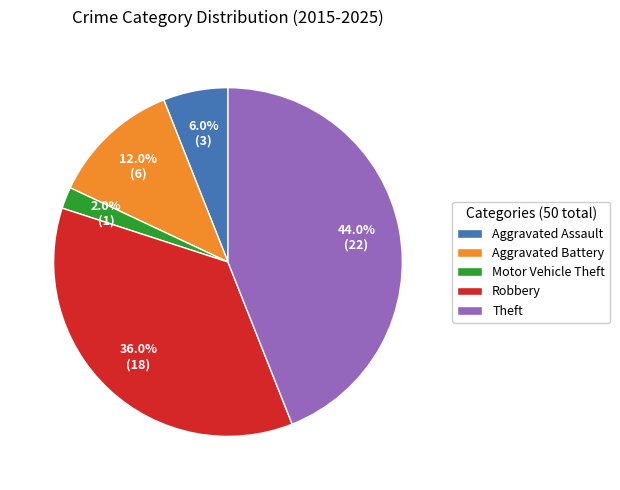

Approximately how many times larger is the value at Motor Vehicle Theft compared to Aggravated Battery?

0.2